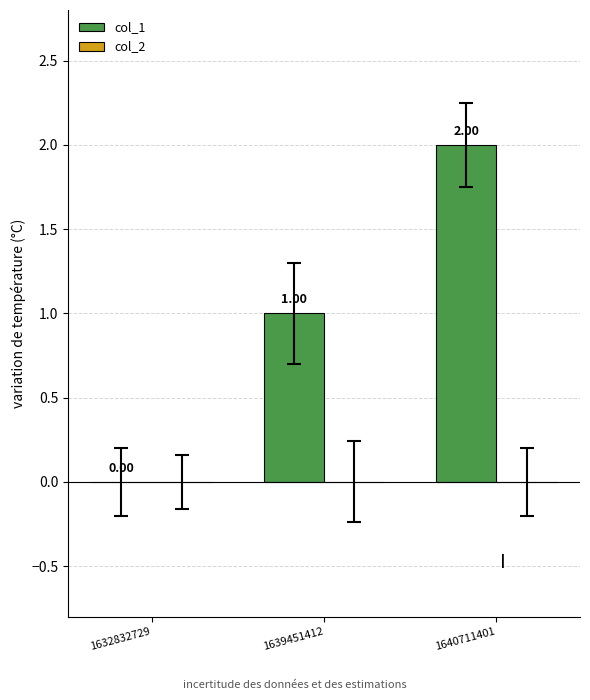

What is the change in value from 1639451412 to 1640711401?

+1